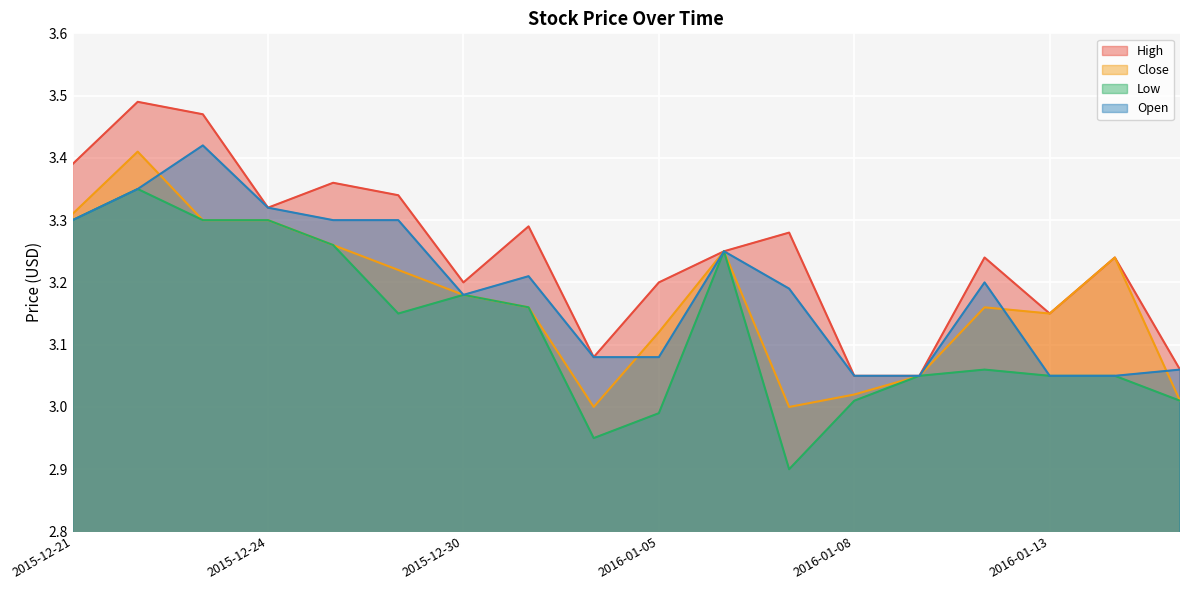

Reading left to right, extract all data points from this chart.

High: 3.4	3.5	3.5	3.3	3.4	3.3	3.2	3.3	3.1	3.2	3.2	3.3	3.0	3.0	3.2	3.1	3.2	3.1
Close: 3.3	3.4	3.3	3.3	3.3	3.2	3.2	3.2	3.0	3.1	3.2	3.0	3.0	3.0	3.2	3.1	3.2	3.0
Low: 3.3	3.4	3.3	3.3	3.3	3.1	3.2	3.2	3.0	3.0	3.2	2.9	3.0	3.0	3.1	3.0	3.0	3.0
Open: 3.3	3.4	3.4	3.3	3.3	3.3	3.2	3.2	3.1	3.1	3.2	3.2	3.0	3.0	3.2	3.0	3.0	3.1